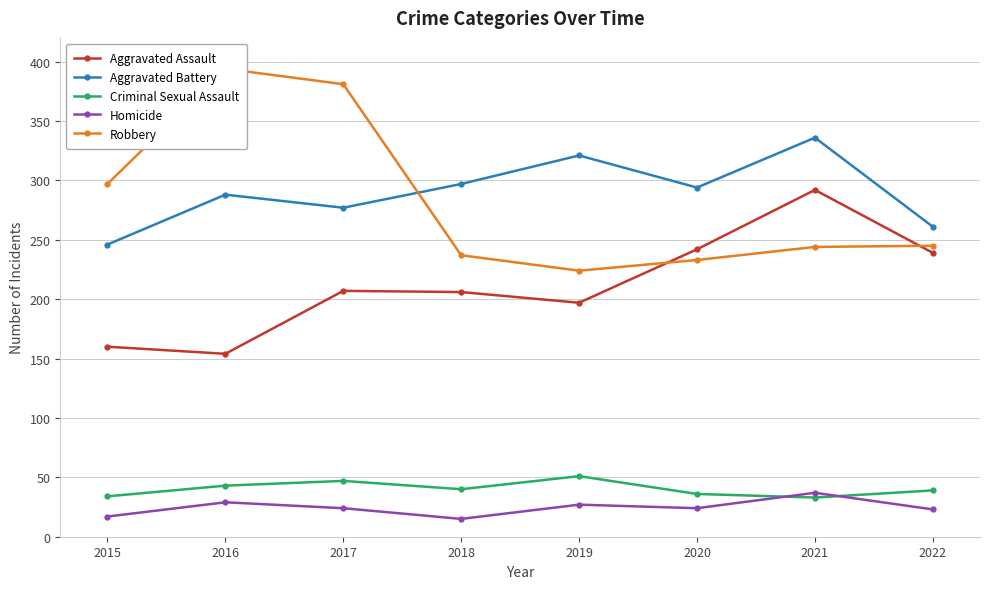

At which label does Aggravated Assault first exceed 207?

2020